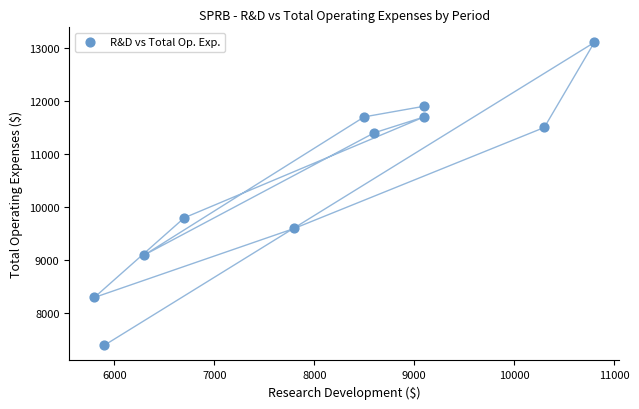

What is the average Y value?

10500